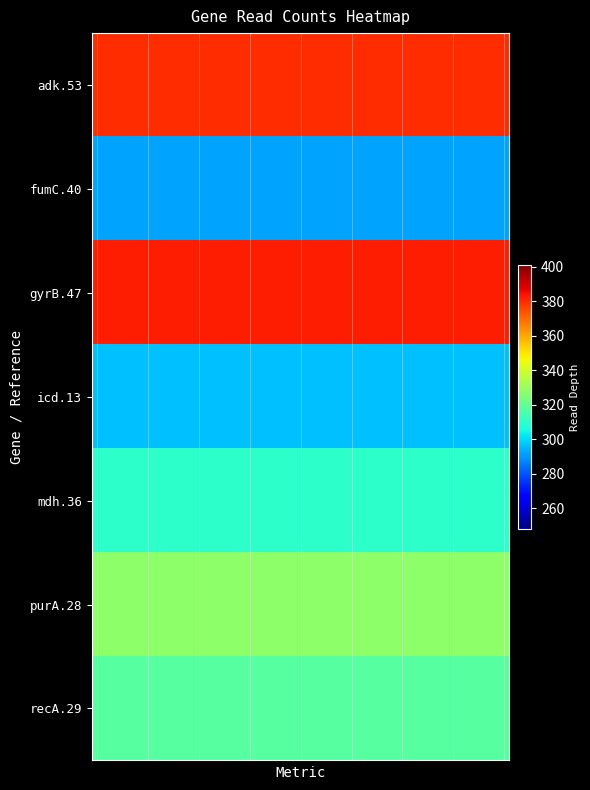

What is the smallest value displayed?

292